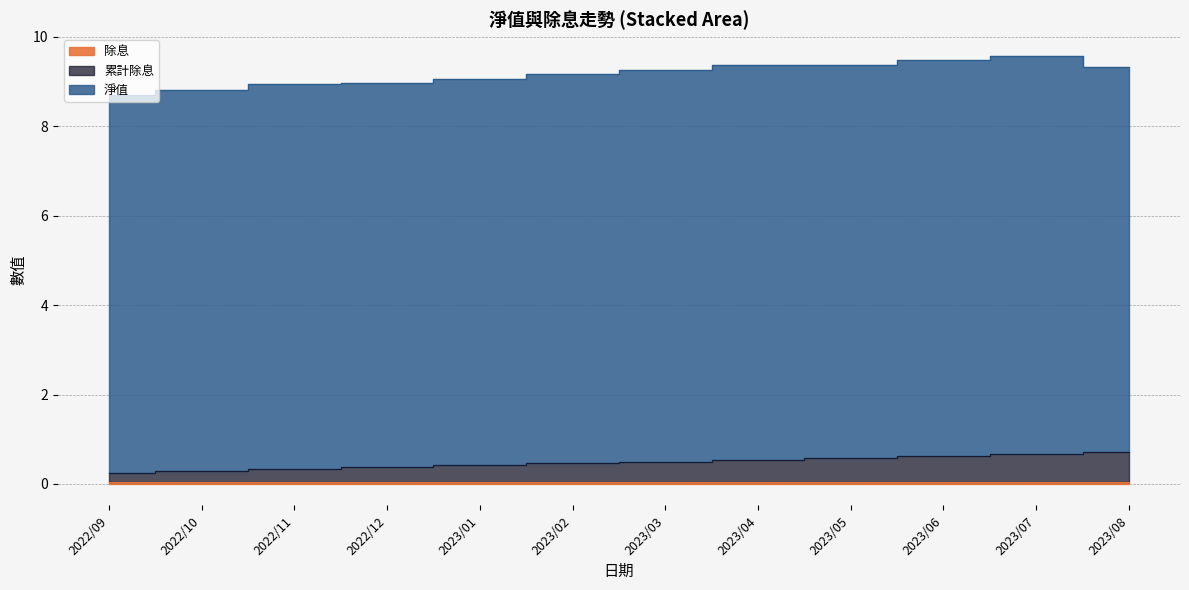

True or false: 淨值 and 累計除息 intersect in this chart.

False